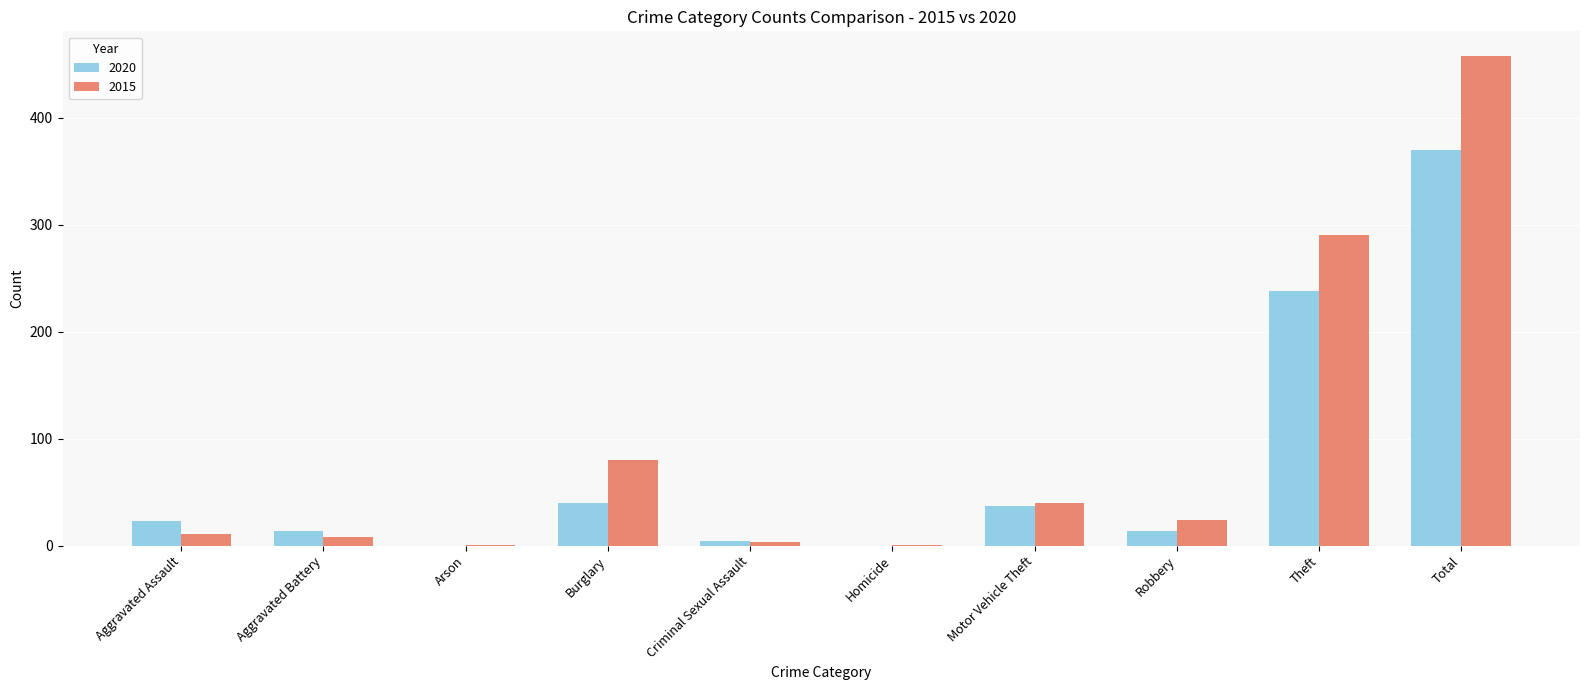

Which label corresponds to the largest value in the chart?

Total